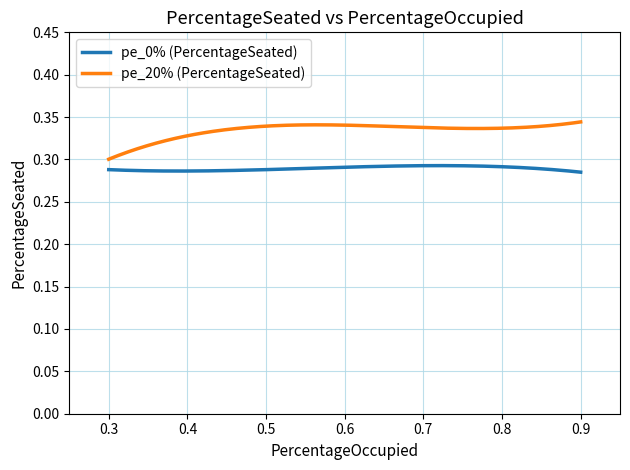

Does the chart have visible grid lines?

Yes